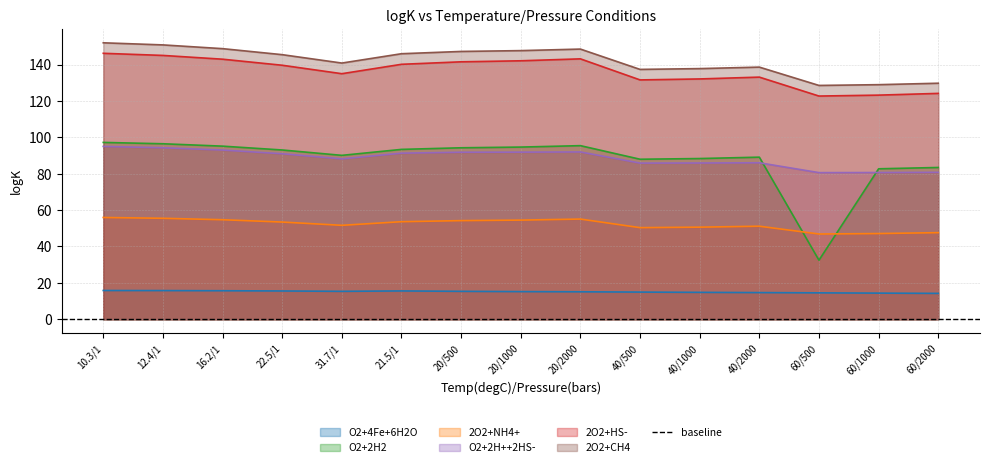

True or false: 2O2 + CH4 = HCO3- + H++ H2O and O2 + 2H2 = 2H2O intersect in this chart.

False